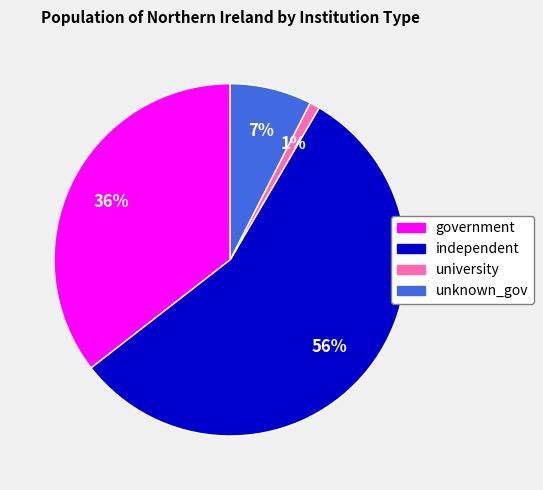

Do independent and unknown_gov together represent more than half of the pie?

Yes